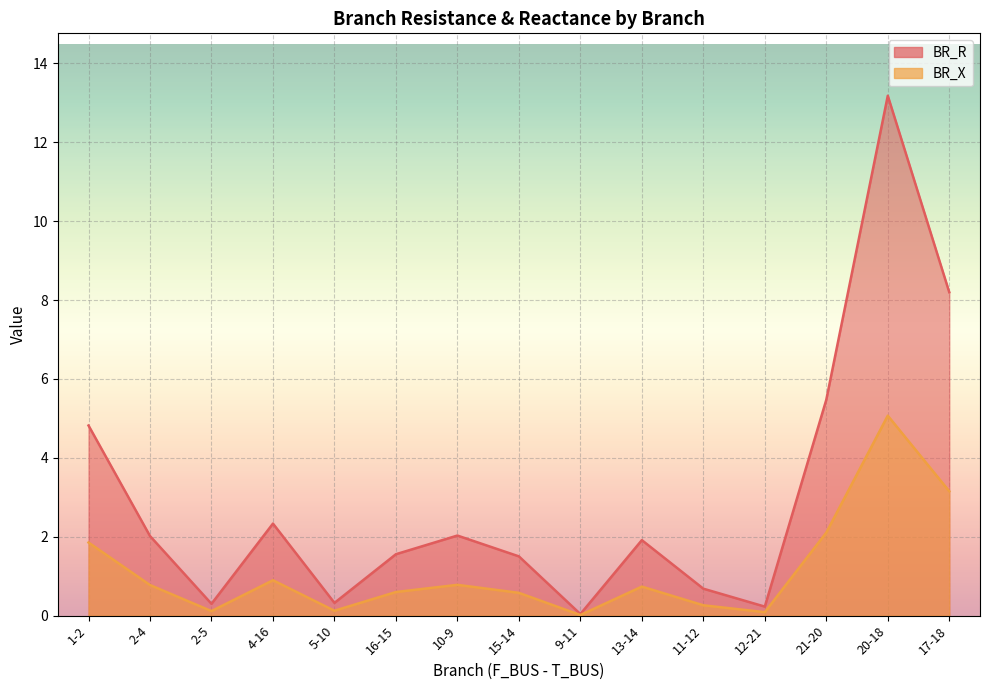

True or false: BR_X has a value of 7.3 at 20-18.

False